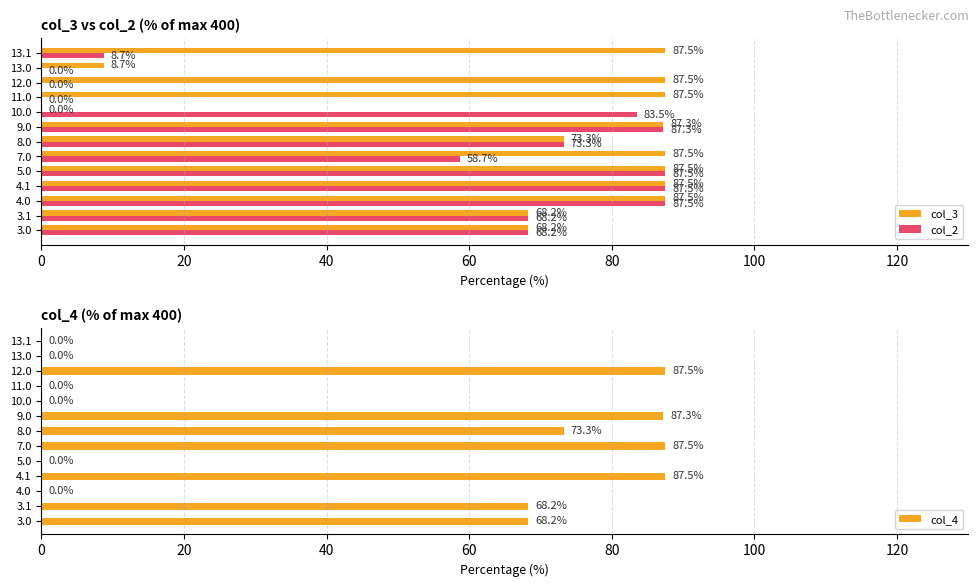

The col_3 series shows 87.5 at 11.0. True or false?

True